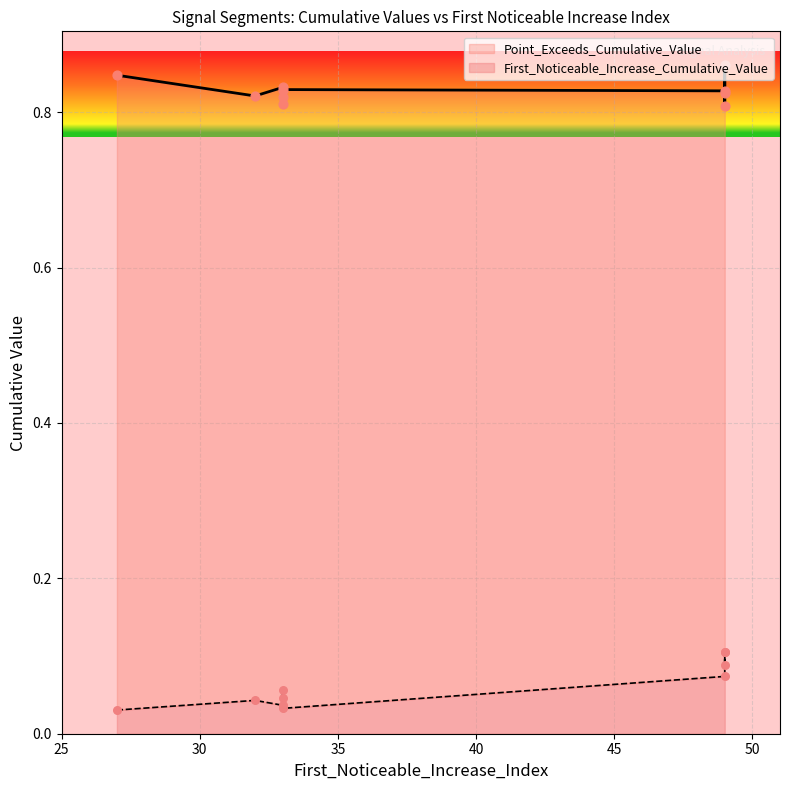

Which series contains the lowest Y value?

First_Noticeable_Increase_Cumulative_Value